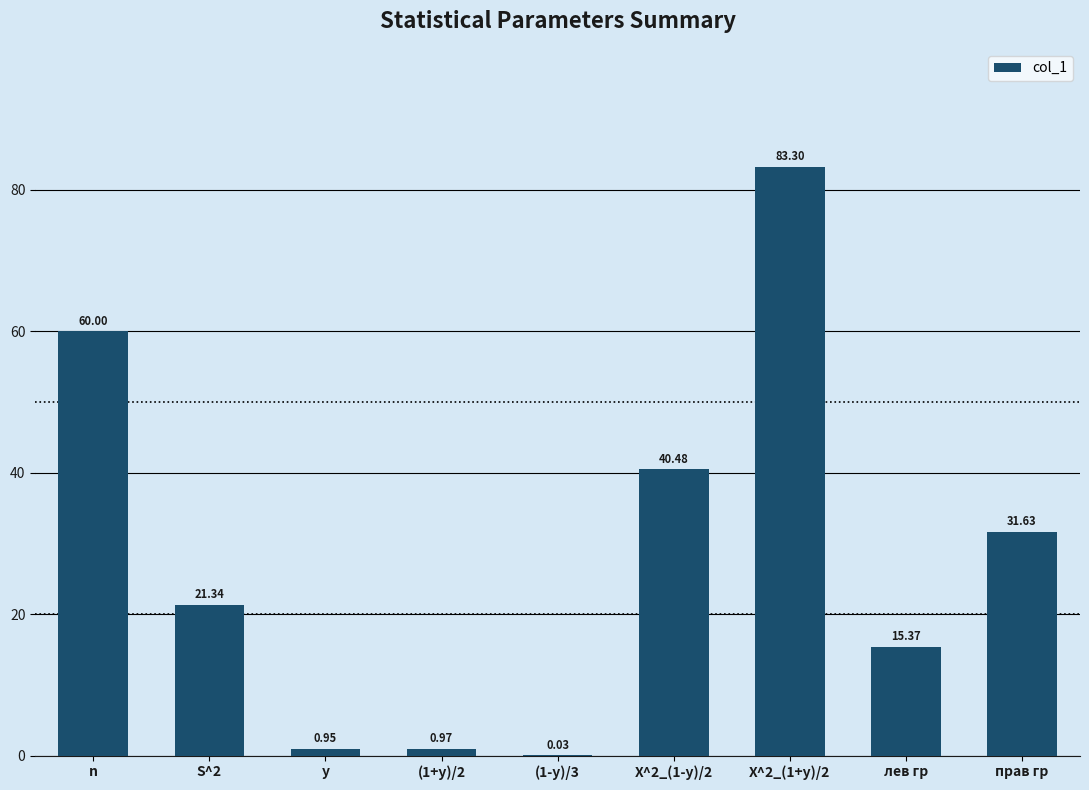

Count the number of data series in this chart.

1